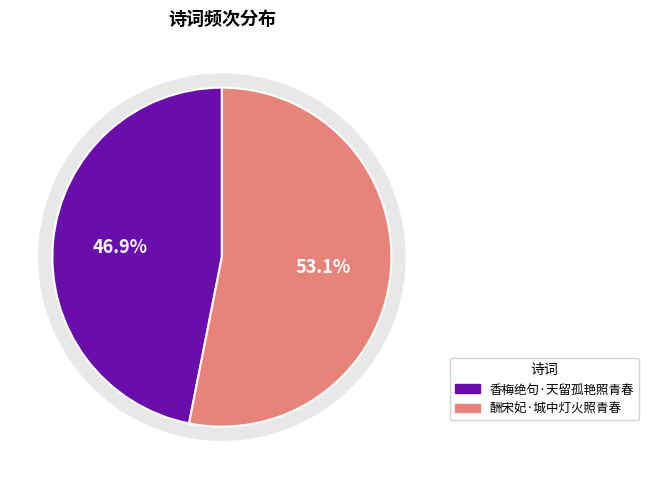

Rank the categories by value from highest to lowest.

酬宋妃·城中灯火照青春, 香梅绝句·天留孤艳照青春